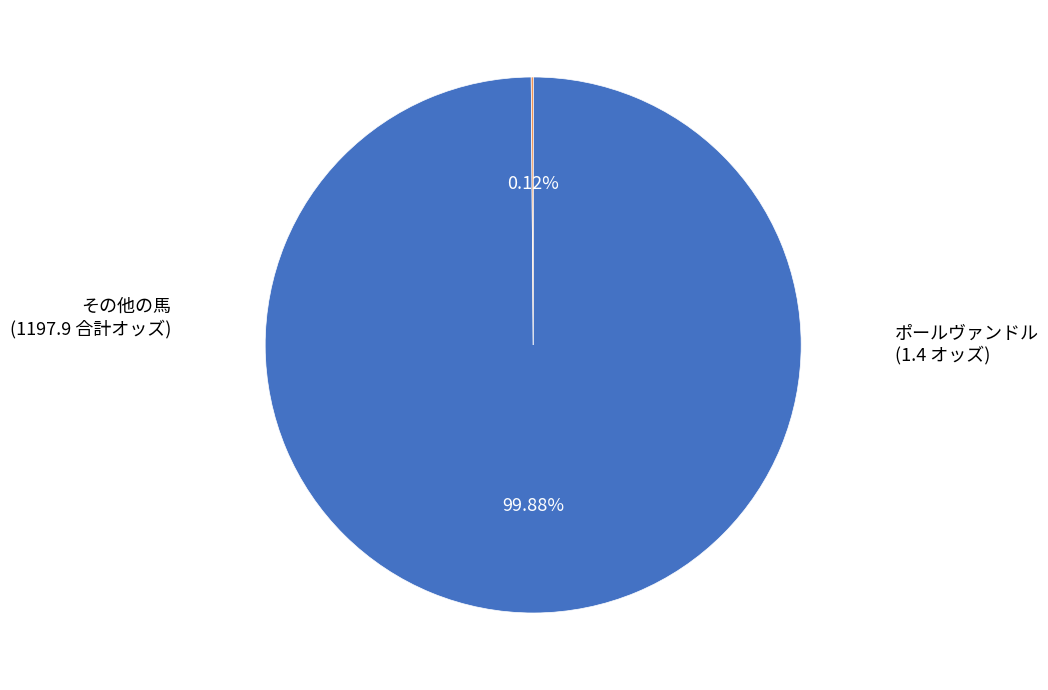

What is the largest slice in the pie chart?

その他の馬